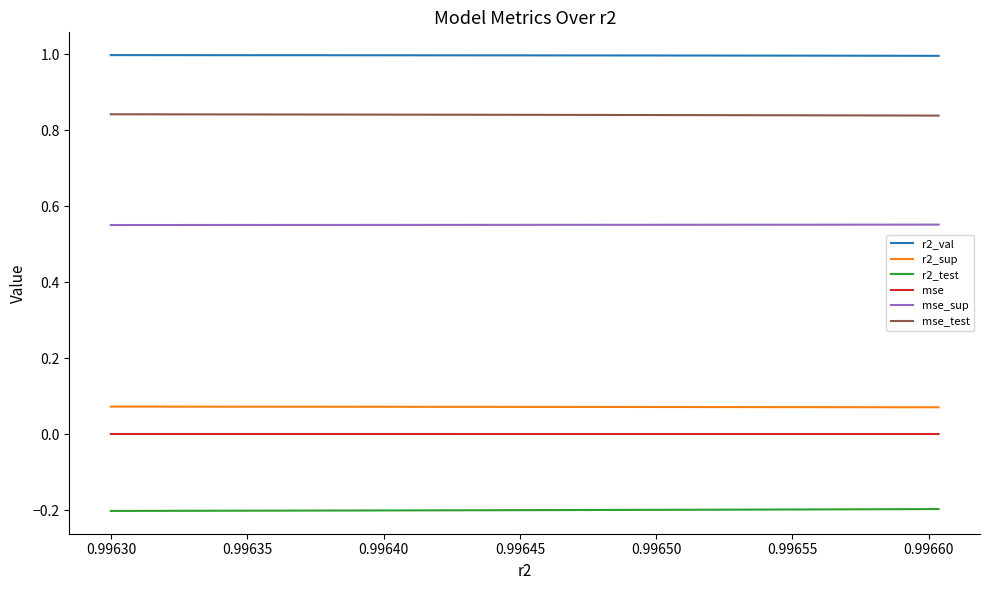

Which series has the largest total across all categories?

r2_val